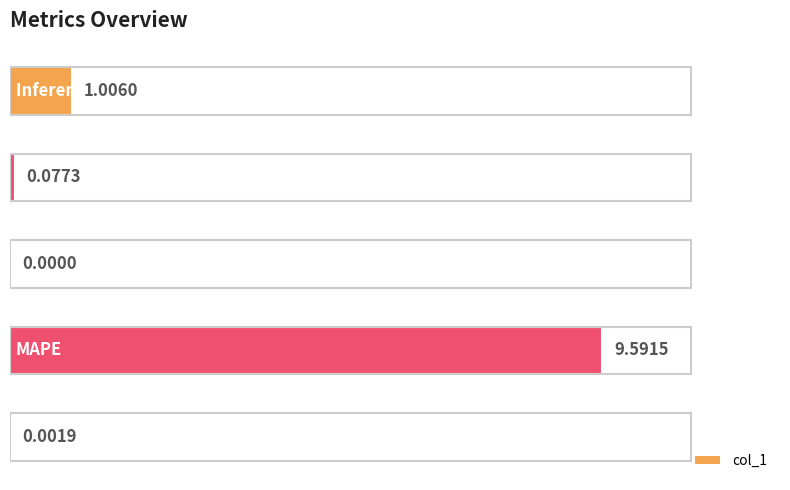

What is the sum of all values?

10.7